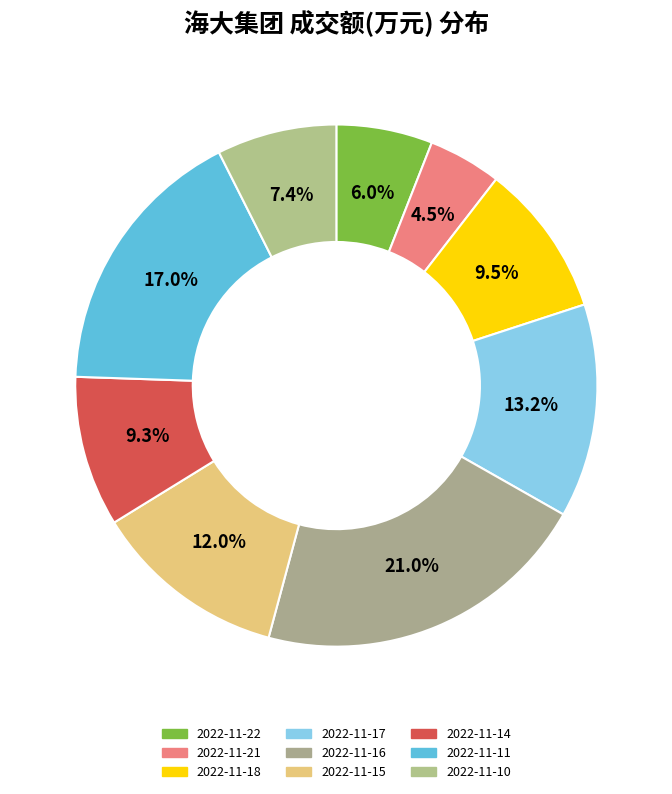

What is the change in value from 2022-11-17 to 2022-11-10?

-20671